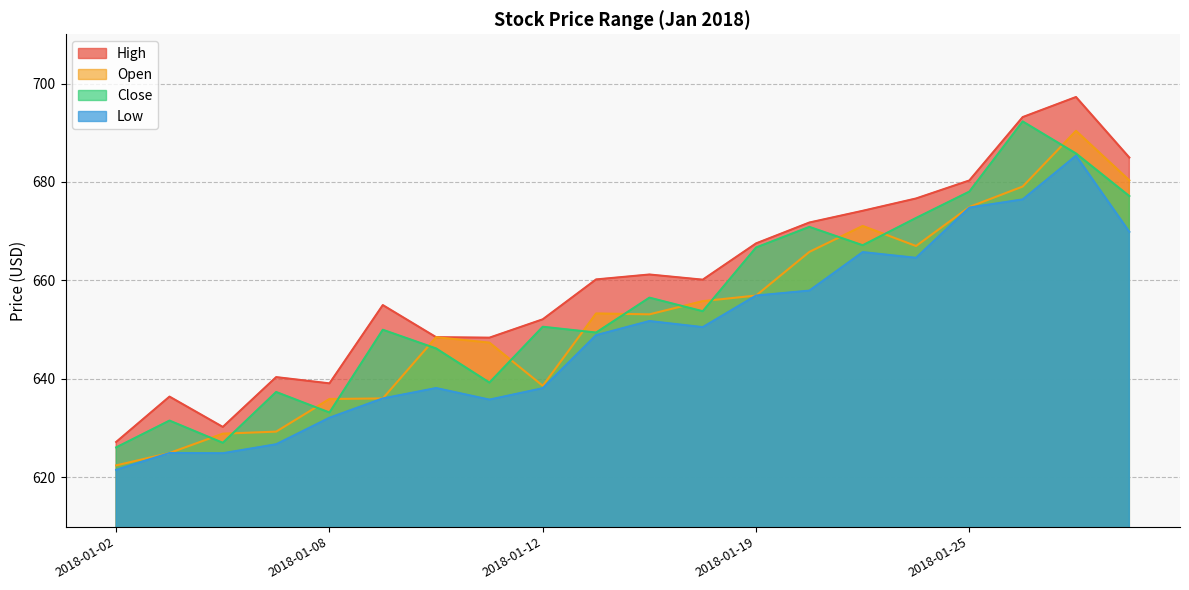

The Open series shows 904.6 at 2018-01-12. True or false?

False